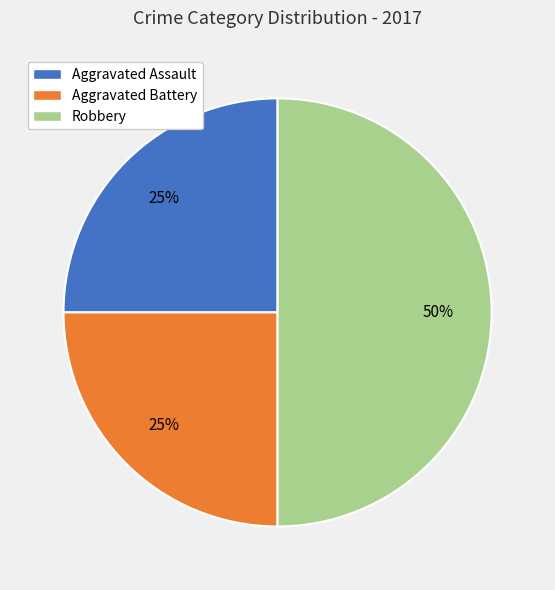

To the nearest percent, what portion does Aggravated Assault represent?

25%